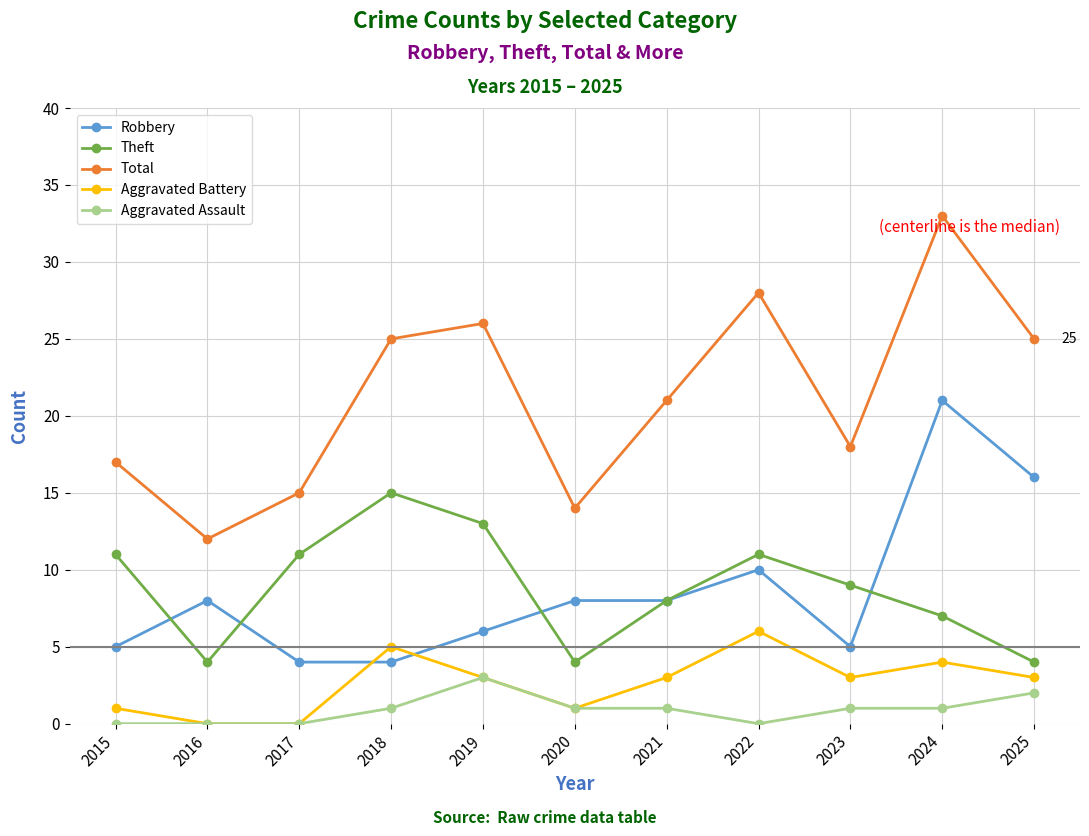

What is the sum of all Aggravated Assault values?

10